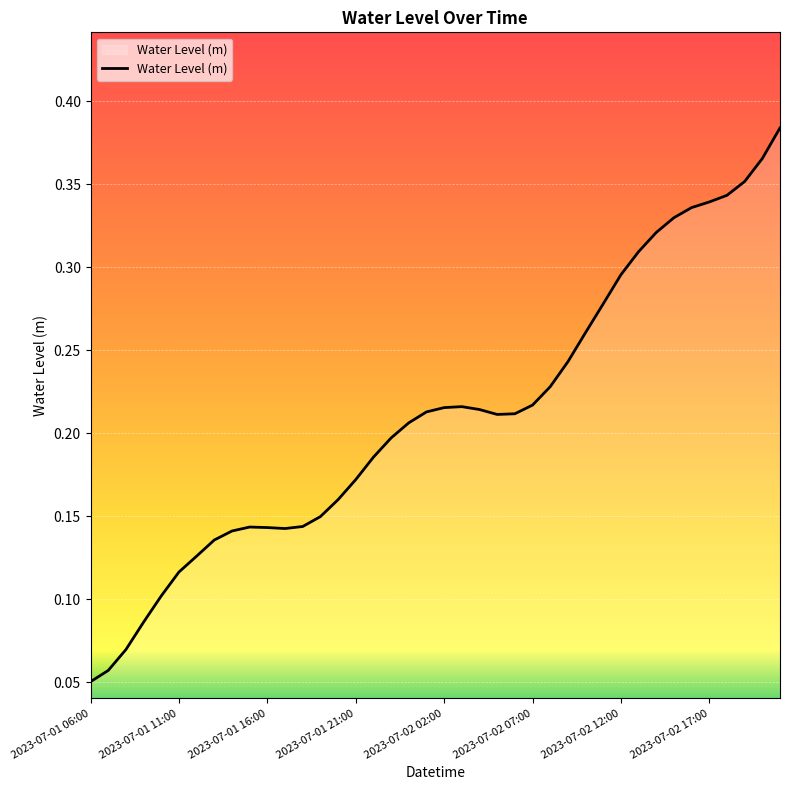

What is the minimum value shown in the chart?

0.1